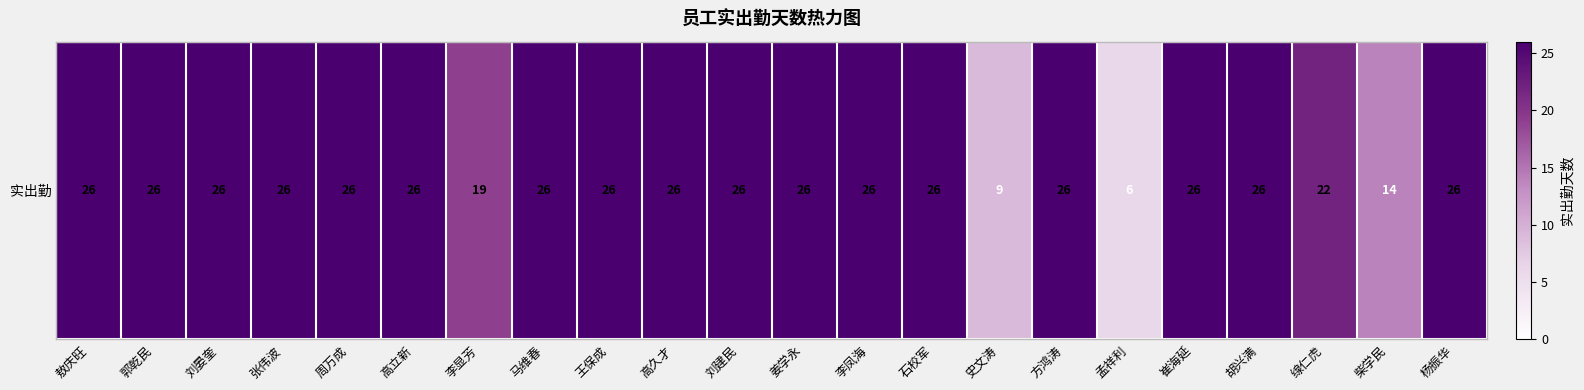

Reading left to right, transcribe all the data shown in this chart.

26	26	26	26	26	26	19	26	26	26	26	26	26	26	9	26	6	26	26	22	14	26